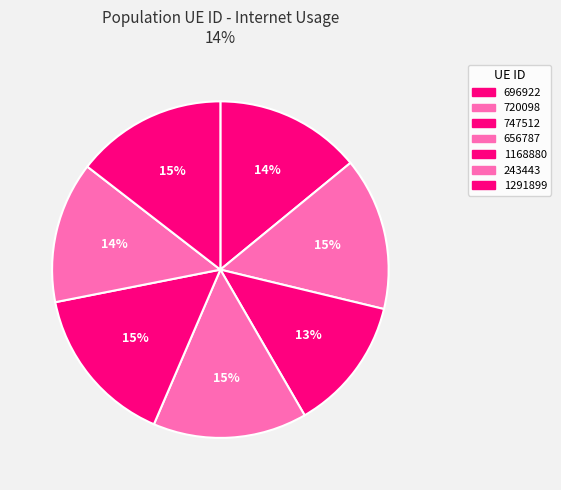

What is the change in value from 720098 to 656787?

+0.9